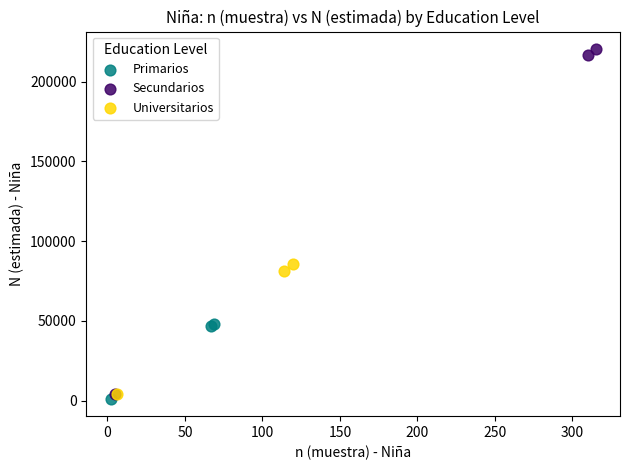

Which series contains the highest Y value?

Secundarios